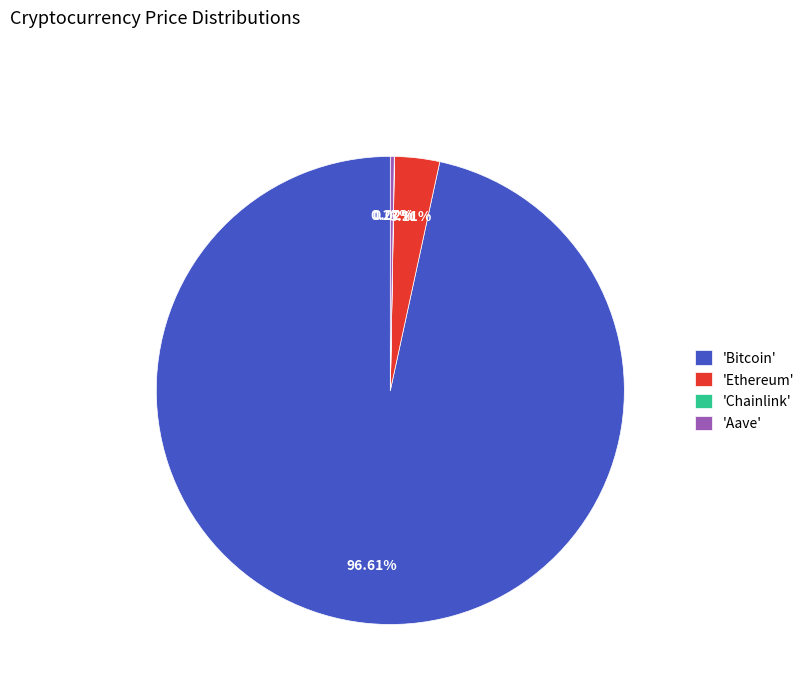

To the nearest percent, what is the difference between the largest and smallest slice percentages?

97%